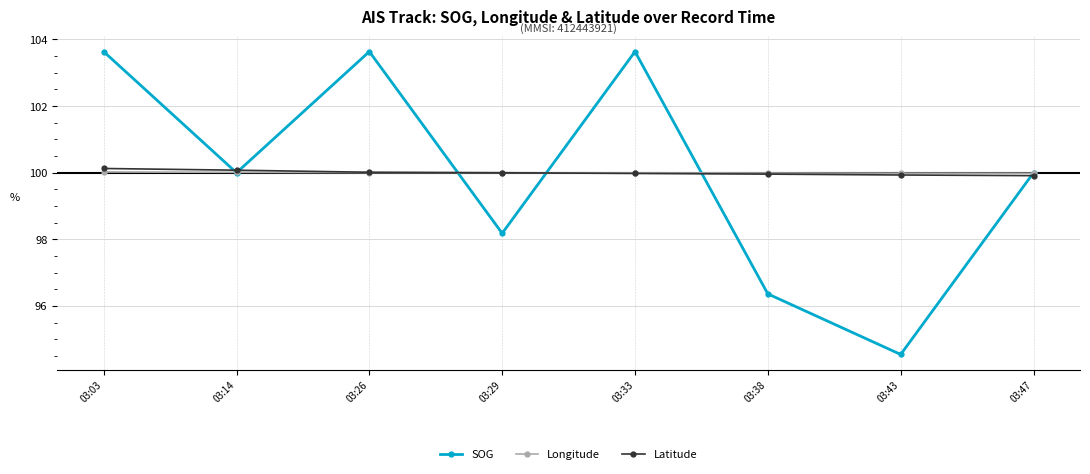

True or false: Longitude has a value of 100.0 at 03:29.

True